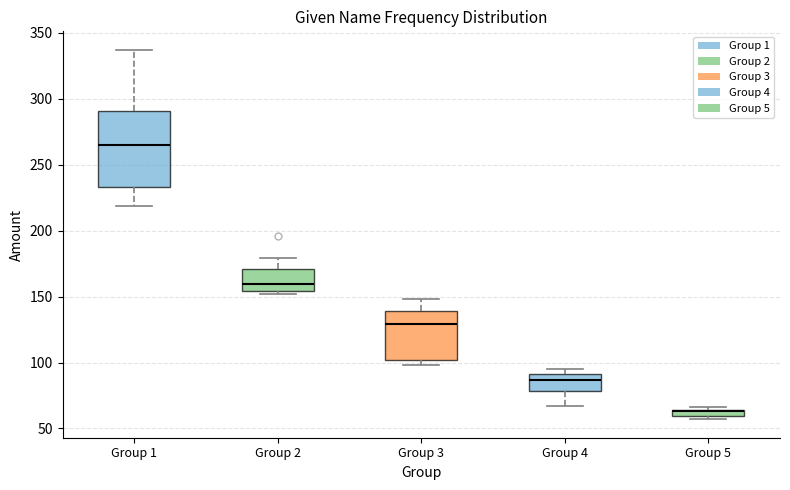

Comparing the boxes themselves (not the whiskers), which one is the tallest?

Group 1